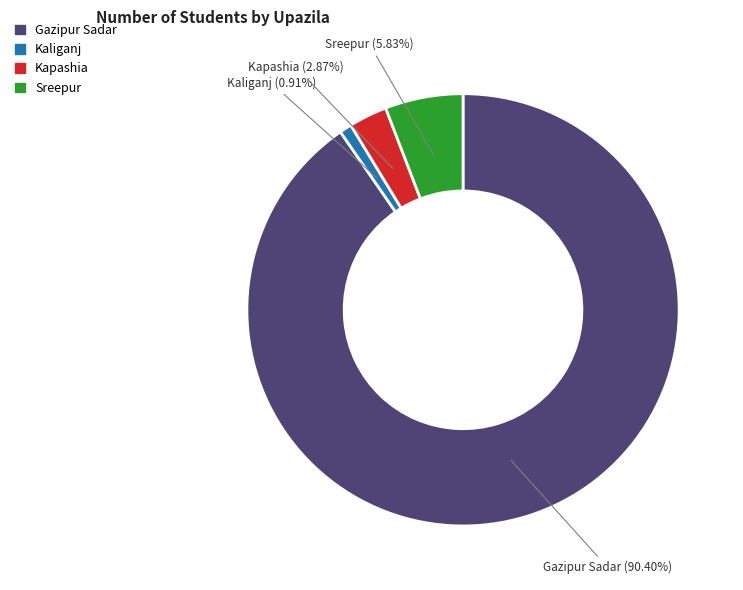

Is there any slice that represents more than half of the pie?

Yes